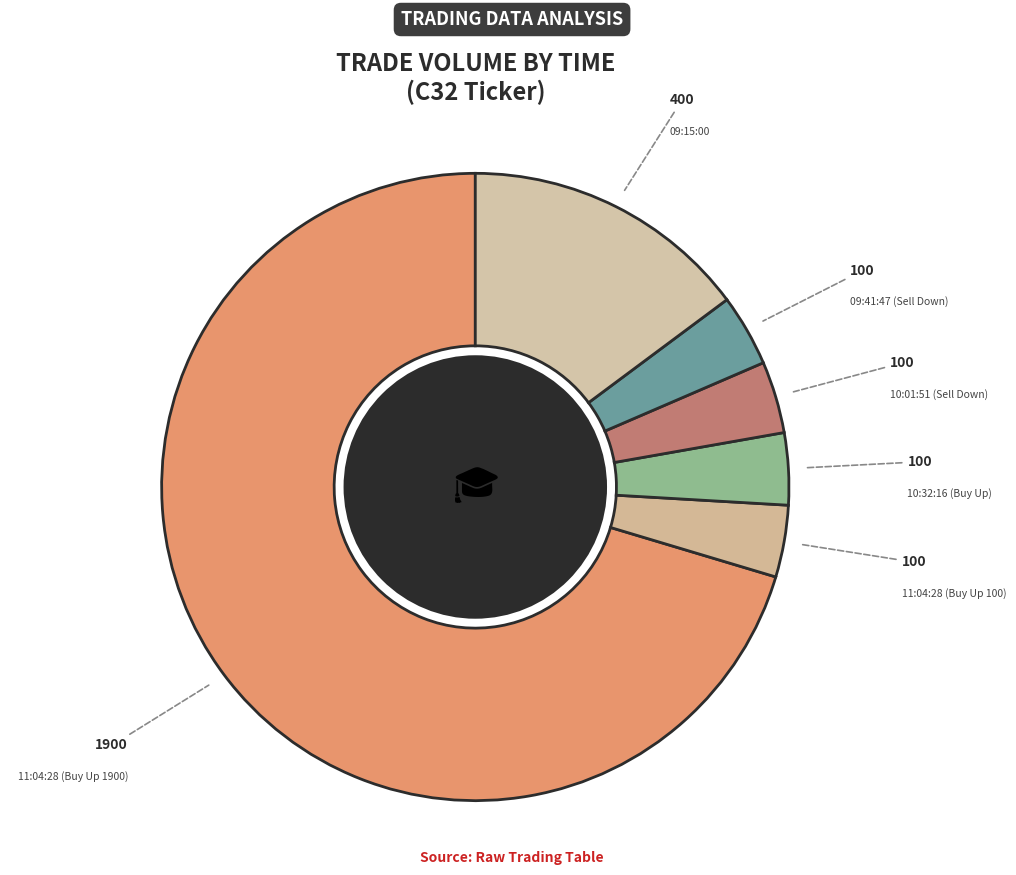

How many segments does this pie chart have?

6